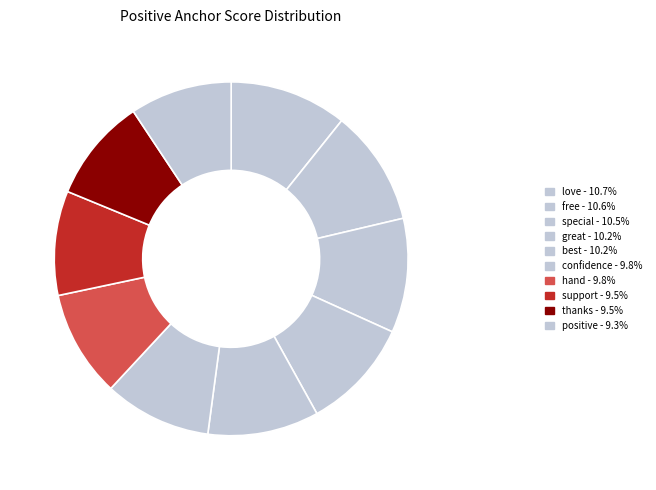

Which has a higher value, hand or thanks?

hand